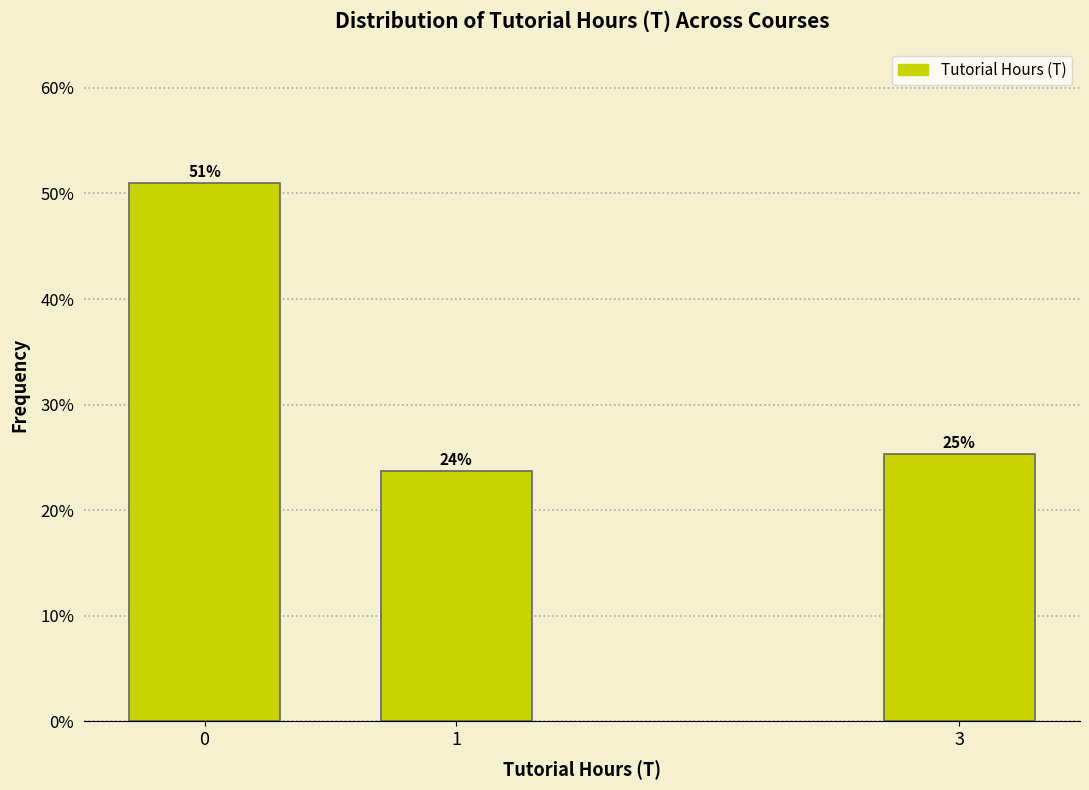

How many bars are there in total?

3